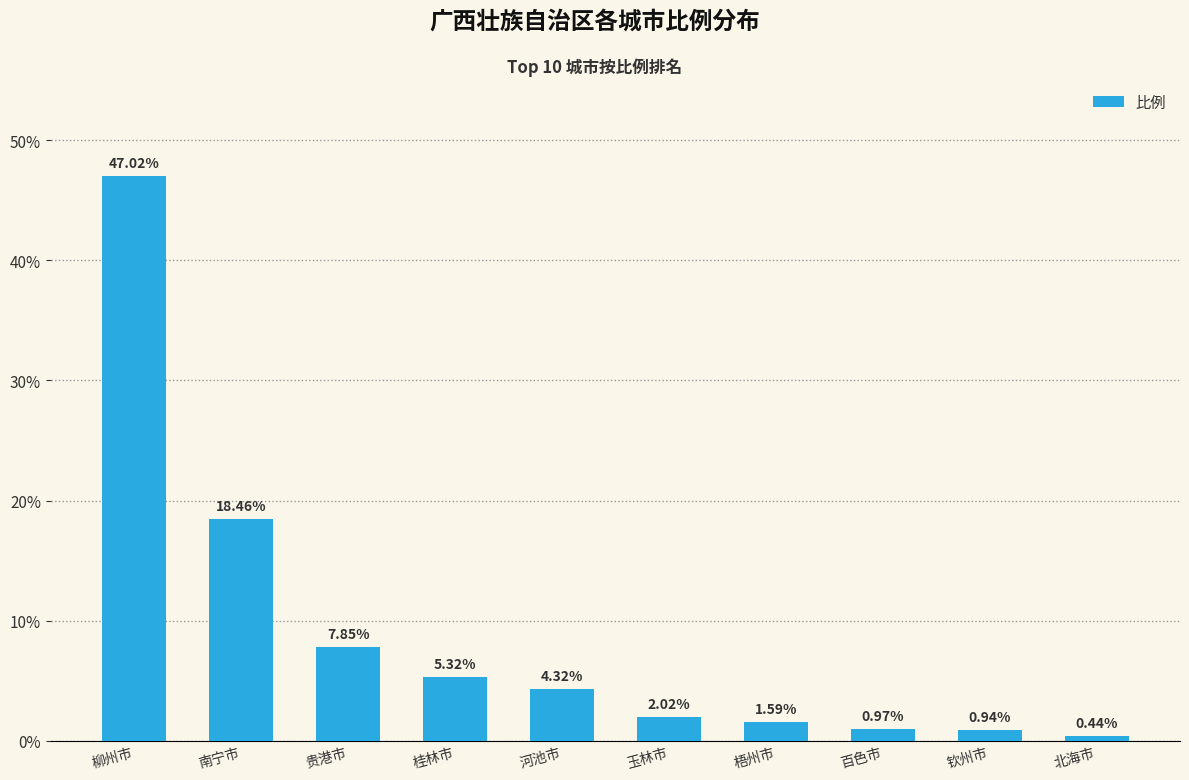

Does the chart contain stacked bars?

No